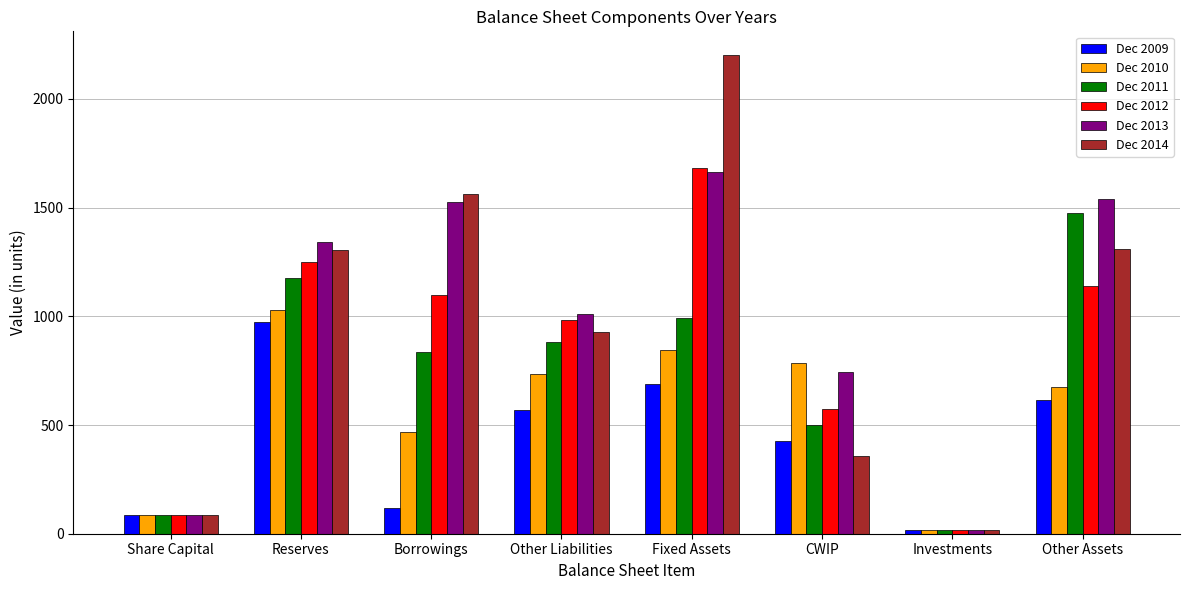

Is the value of Dec 2009 at Other Assets greater than the value of Dec 2010 at Borrowings?

Yes